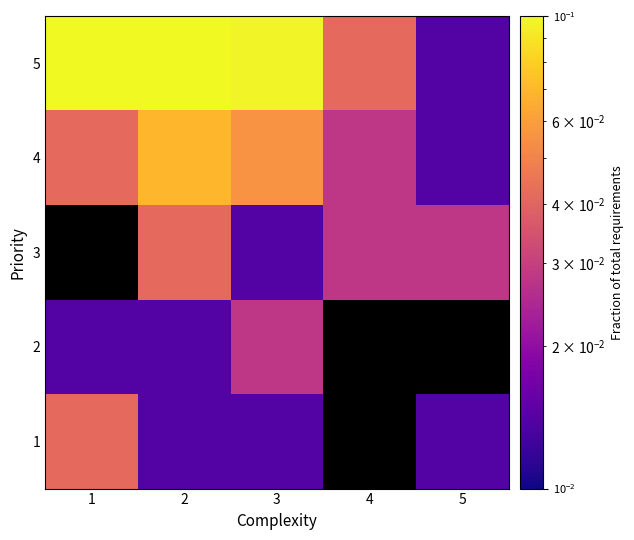

How many series are shown in this chart?

5